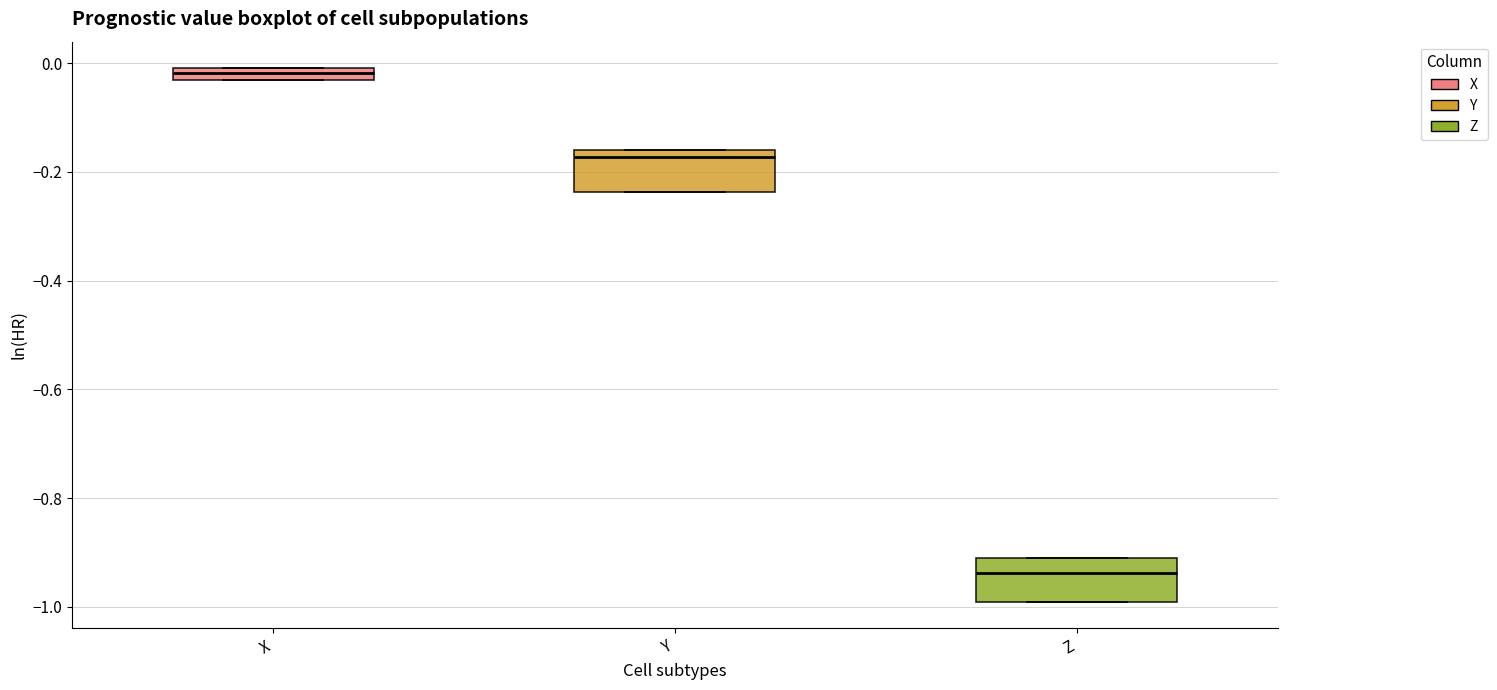

Which box has the highest median line?

X